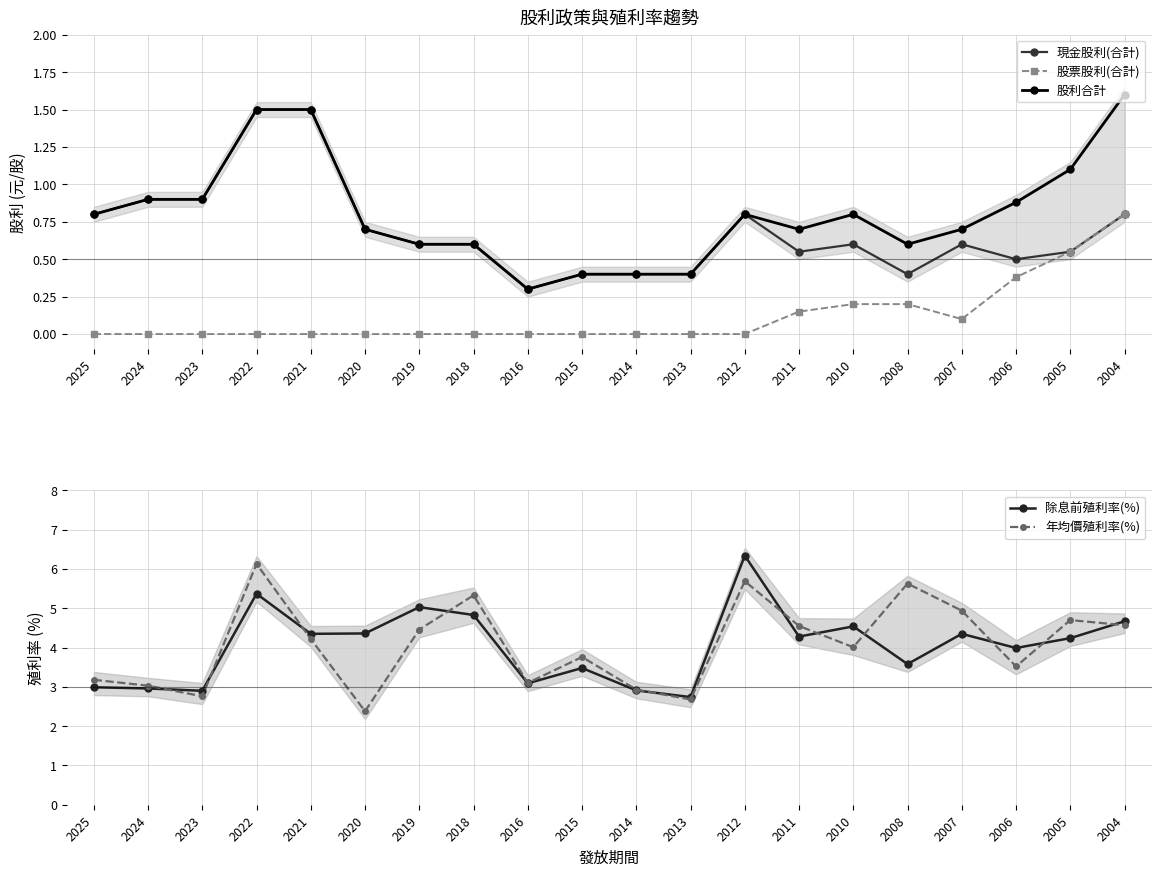

Reading left to right, list all the values displayed in this chart.

現金股利(合計): 0.8	0.9	0.9	1.5	1.5	0.7	0.6	0.6	0.3	0.4	0.4	0.4	0.8	0.6	0.6	0.4	0.6	0.5	0.6	0.8
股票股利(合計): 0.0	0.0	0.0	0.0	0.0	0.0	0.0	0.0	0.0	0.0	0.0	0.0	0.0	0.1	0.2	0.2	0.1	0.4	0.6	0.8
股利合計: 0.8	0.9	0.9	1.5	1.5	0.7	0.6	0.6	0.3	0.4	0.4	0.4	0.8	0.7	0.8	0.6	0.7	0.9	1.1	1.6
除息前殖利率(%): 3.0	3.0	2.9	5.4	4.3	4.4	5.0	4.8	3.1	3.5	2.9	2.7	6.3	4.3	4.5	3.6	4.3	4.0	4.2	4.7
年均價殖利率(%): 3.2	3.0	2.8	6.1	4.2	2.4	4.5	5.3	3.1	3.8	2.9	2.7	5.7	4.5	4.0	5.6	4.9	3.5	4.7	4.6